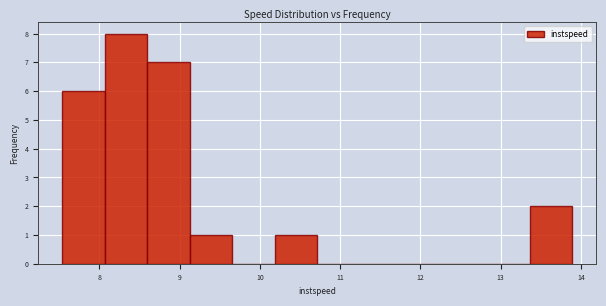

Reading left to right, transcribe this chart: for each bar, give the range it covers on the x-axis and its height. Neither the bar edges nor the heights are printed on the chart, so give them approximately, as read against the axes.

7.5 to 8.1: 6
8.1 to 8.6: 8
8.6 to 9.1: 7
9.1 to 9.7: 1
9.7 to 10.2: 0
10.2 to 10.7: 1
10.7 to 11.2: 0
11.2 to 11.8: 0
11.8 to 12.3: 0
12.3 to 12.8: 0
12.8 to 13.4: 0
13.4 to 13.9: 2